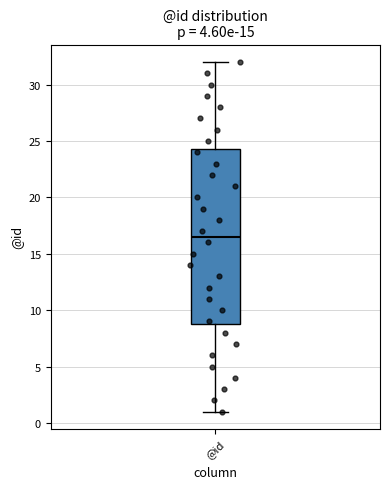

Where does the lower whisker of the box for @id end on the y-axis? The values are not printed on the chart, so give them approximately, as read against the axis.

1.0